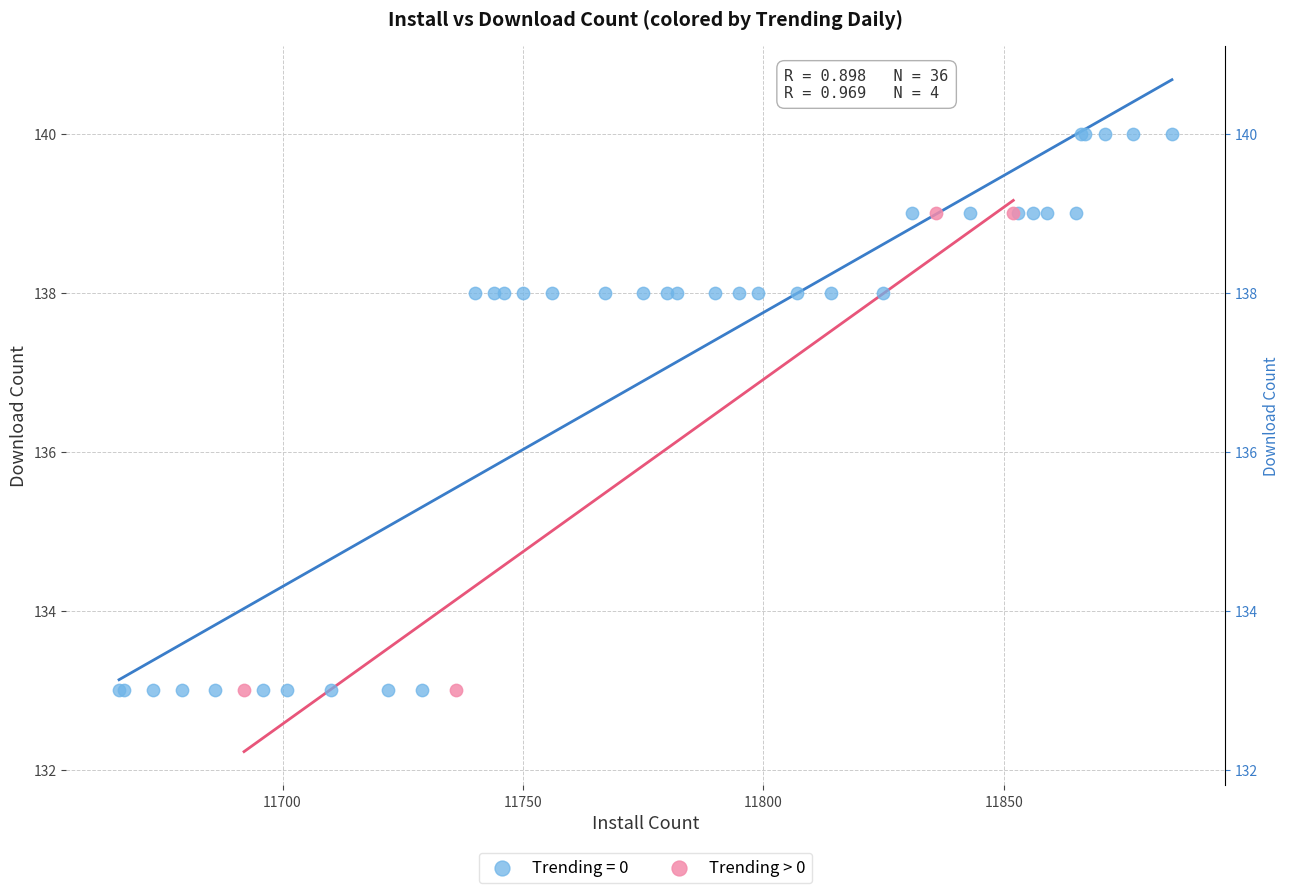

Which series contains the highest Y value?

Trending = 0